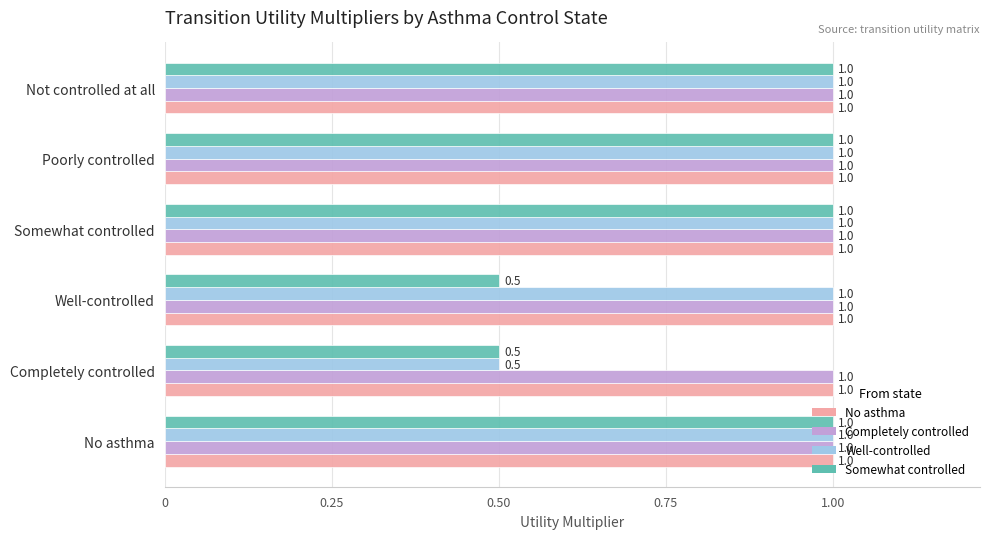

What is the total value across all series at Somewhat controlled?

4.0